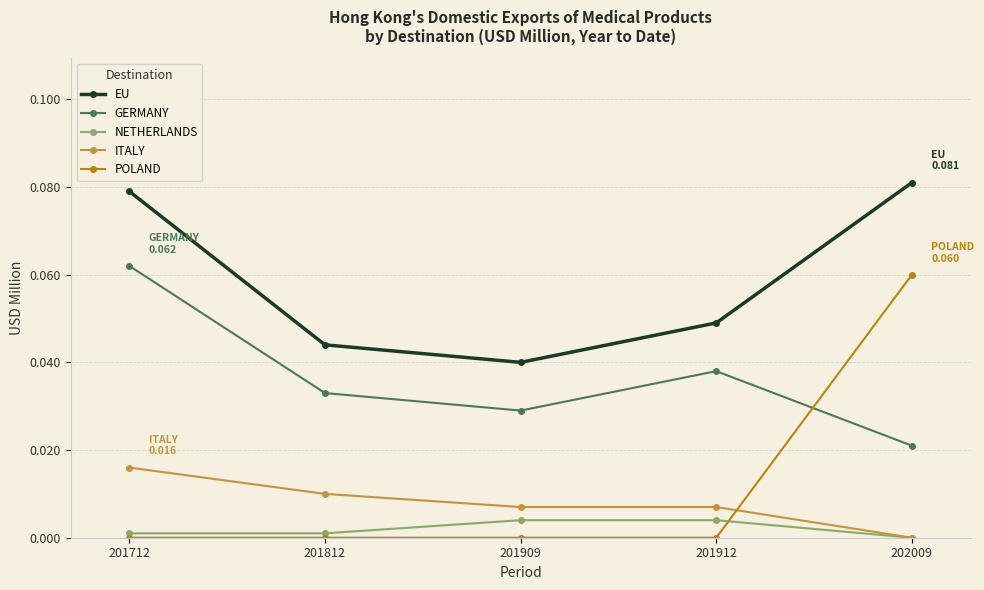

Is the value of NETHERLANDS at 201909 greater than the value of EU at 201912?

No